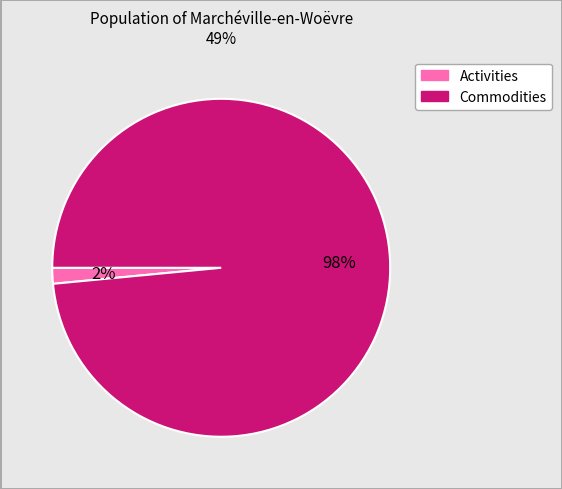

Is there any slice that represents more than half of the pie?

Yes